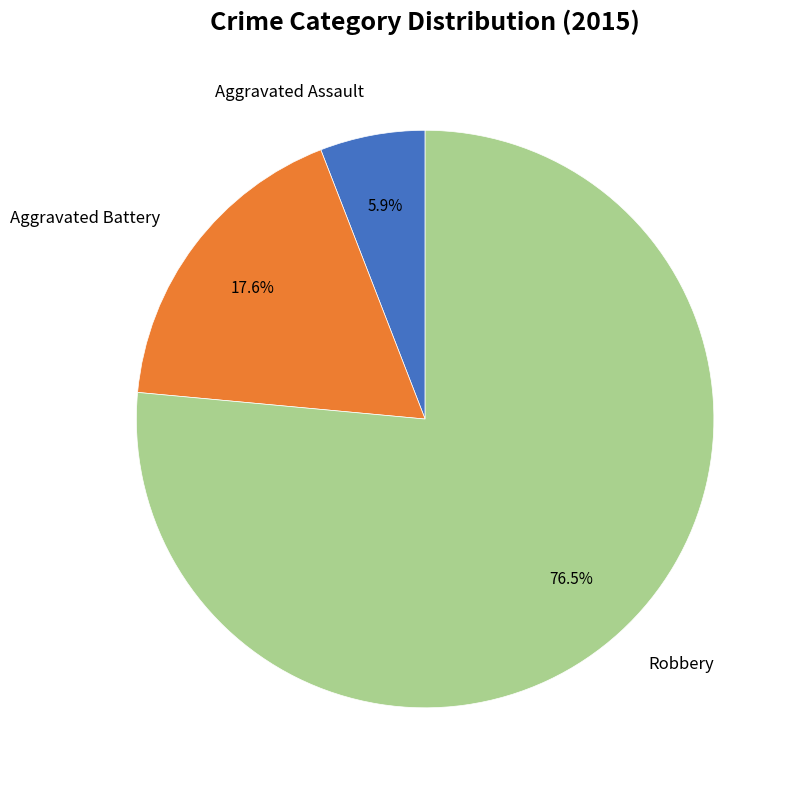

Does any single category account for the majority?

Yes